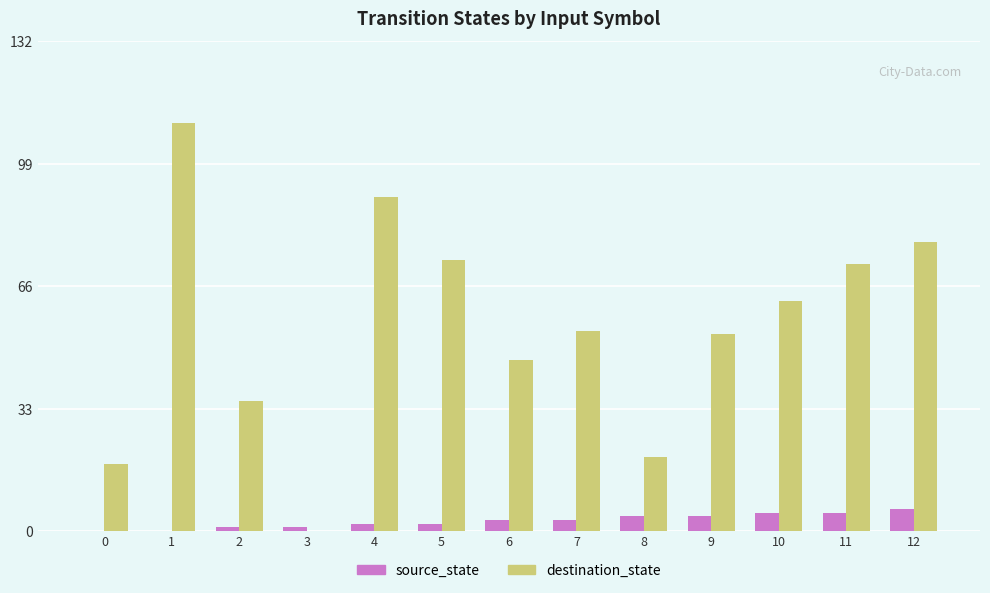

What is the sum of all destination_state values?

711